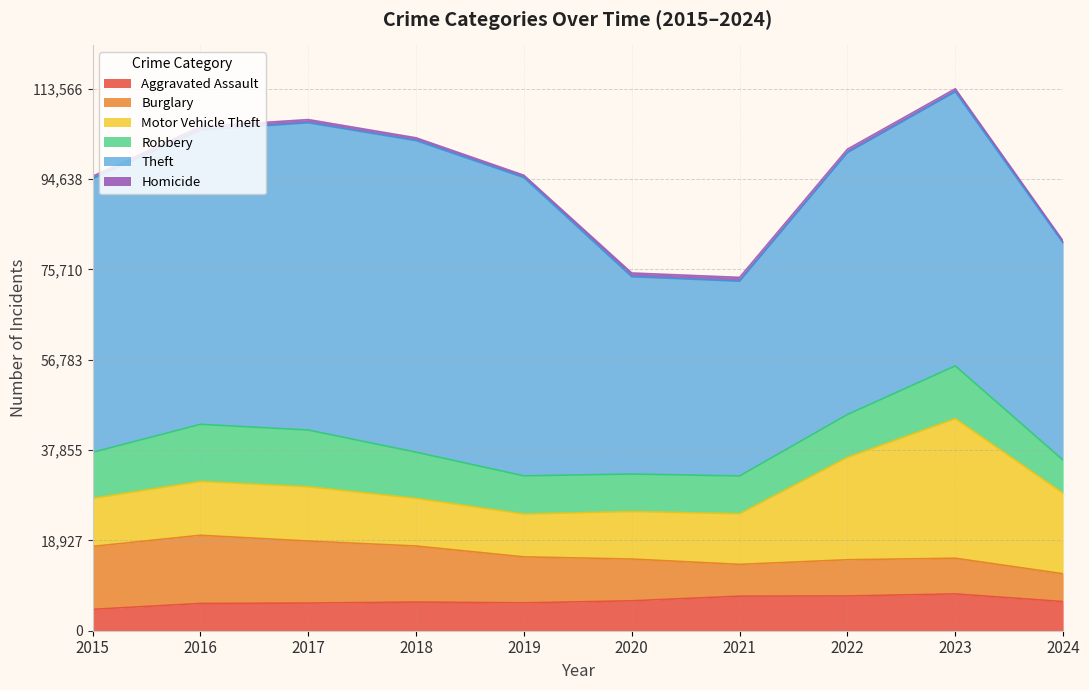

How many interior local valleys does the Homicide series have?

1